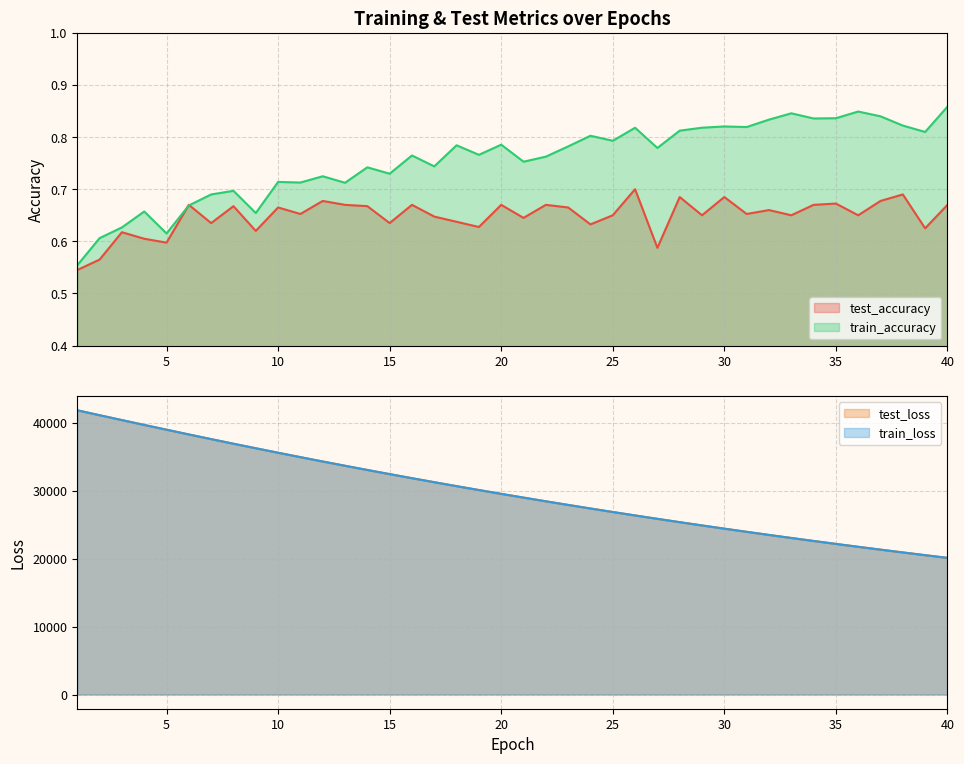

True or false: test_loss has more than 2 points higher than both neighbors.

False